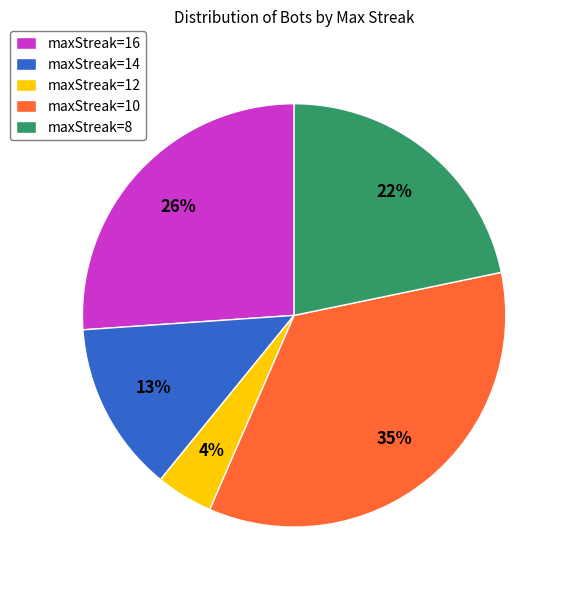

To the nearest percent, what is the average slice percentage?

20%